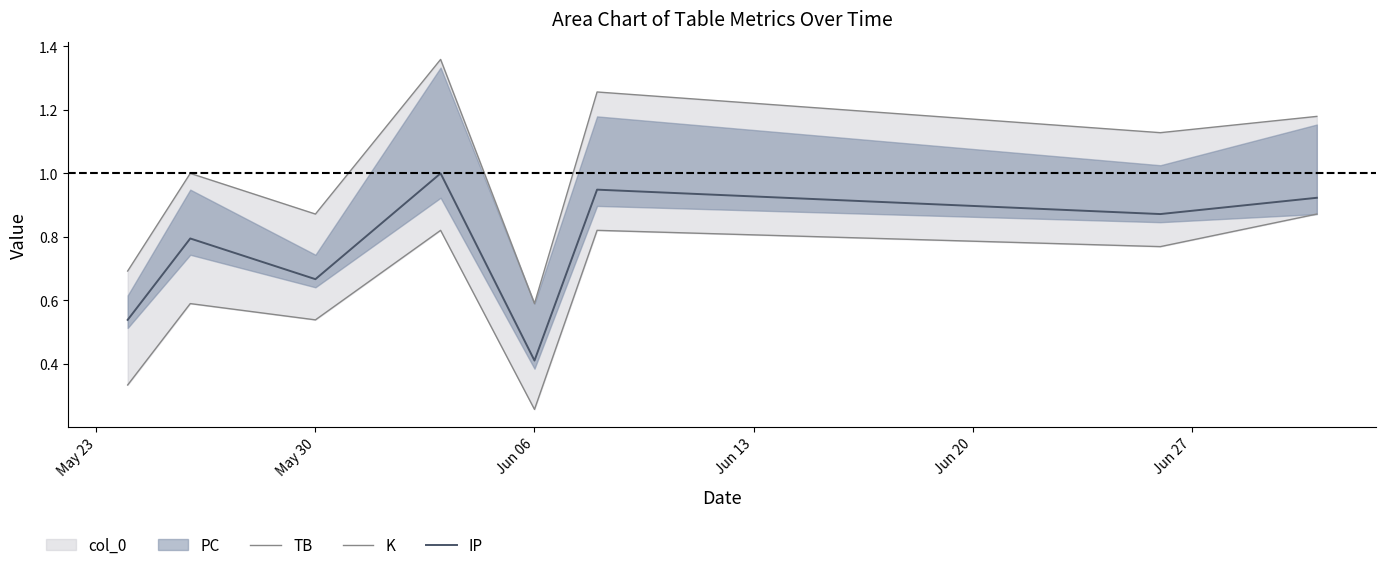

True or false: K has more than 1 interior local peaks.

True